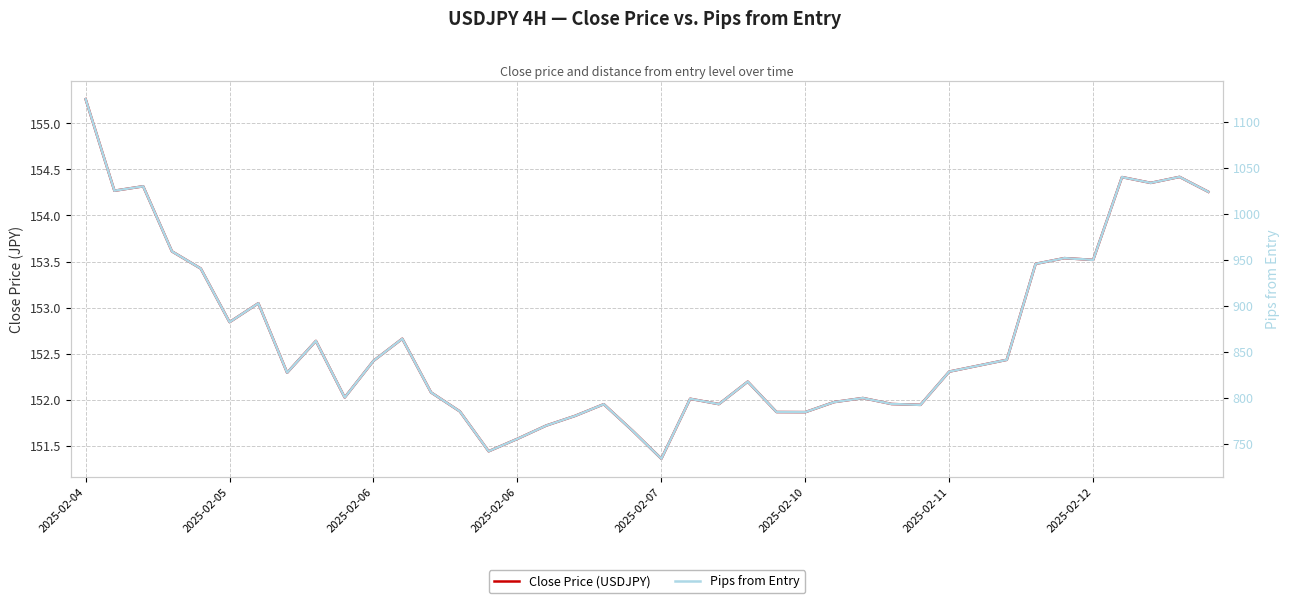

What is the total value across all series at 36?

1194.2